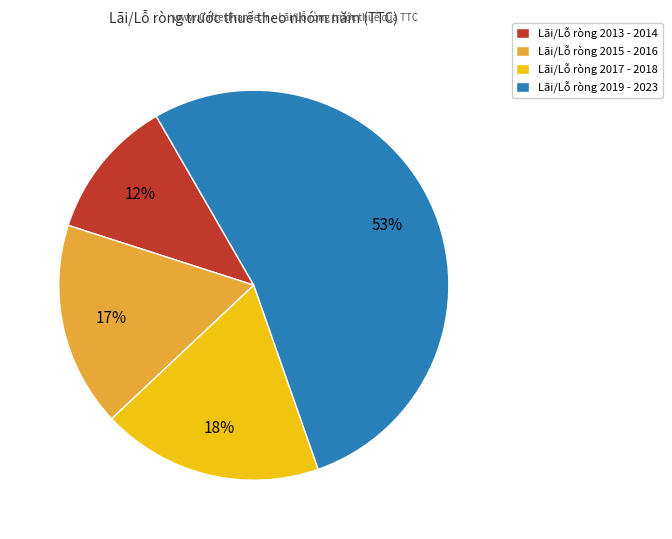

True or false: Lãi/Lỗ ròng 2013 - 2014 accounts for 12% of the total.

True